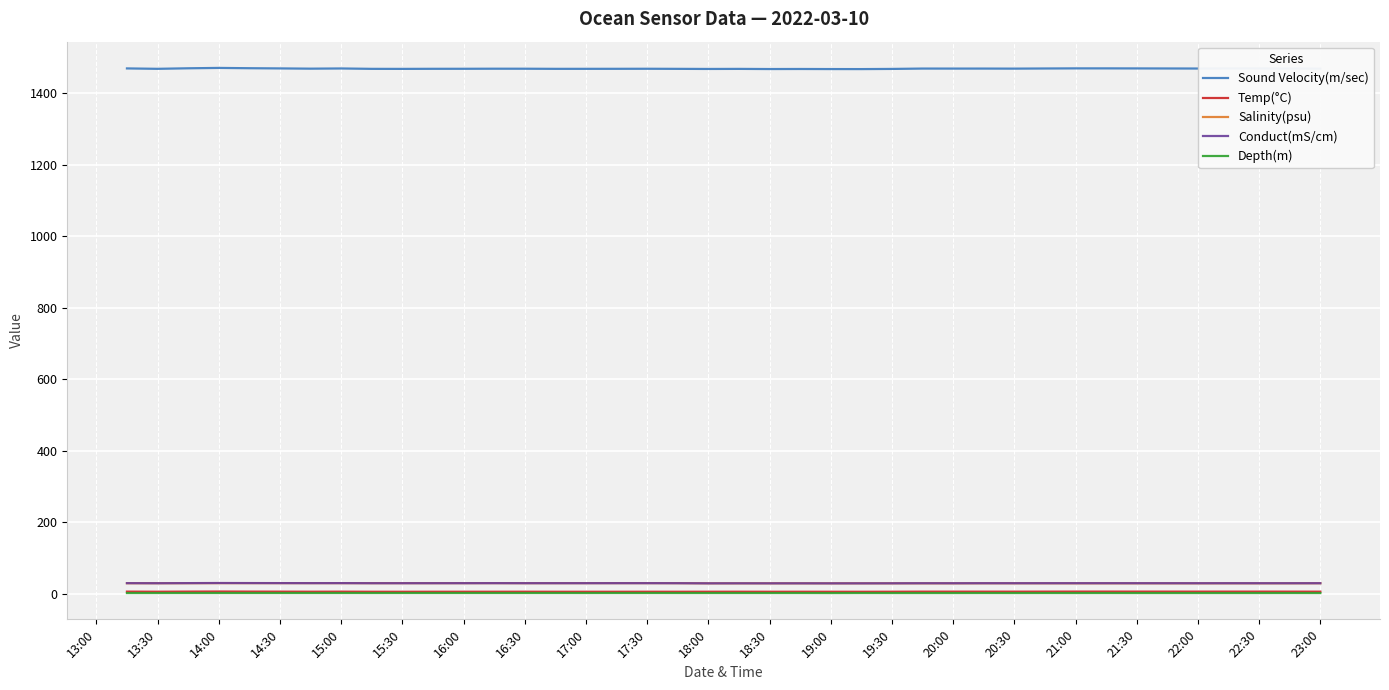

What is the minimum value shown in the chart?

2.2